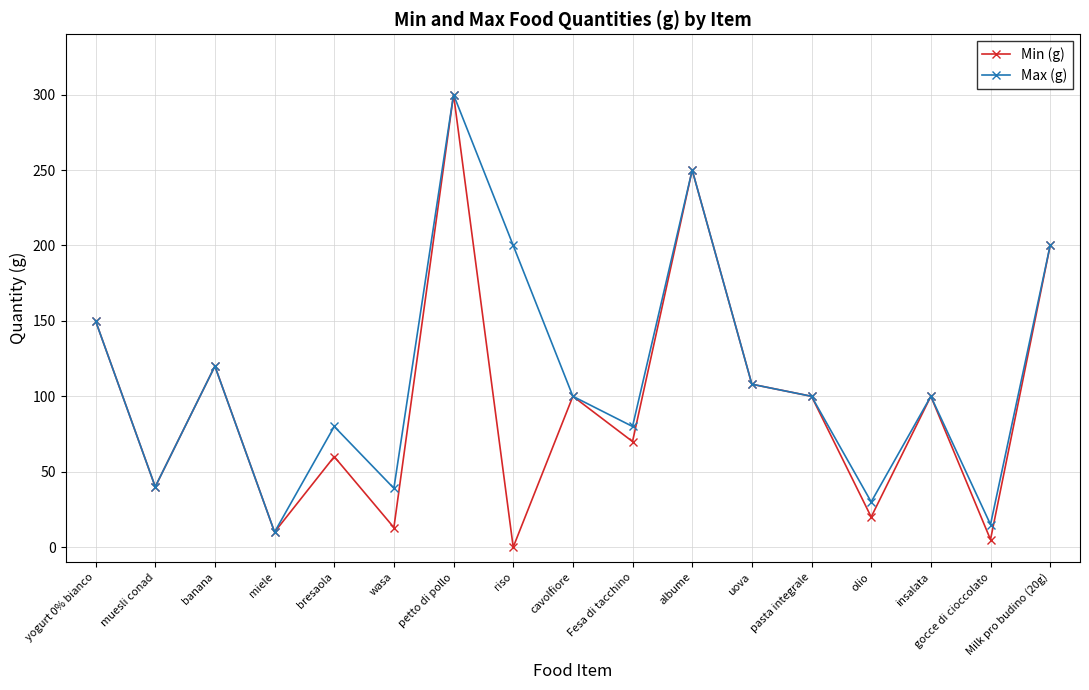

Is the value of Min (g) at olio greater than the value of Max (g) at wasa?

No